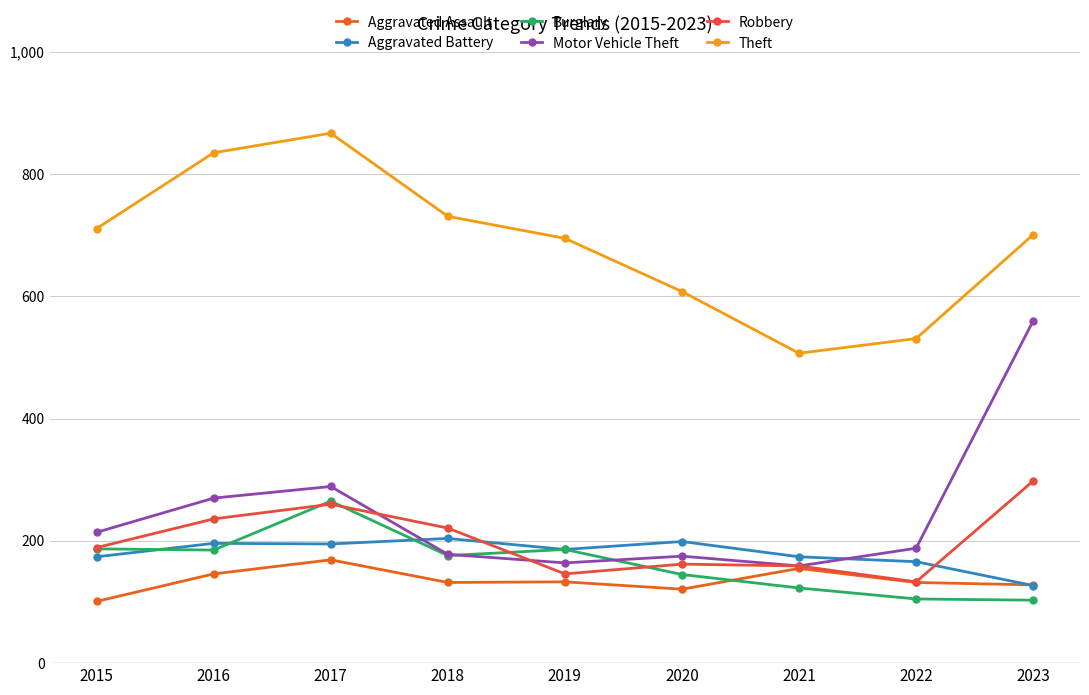

What is the spread (max minus min) of values at 2022?

426